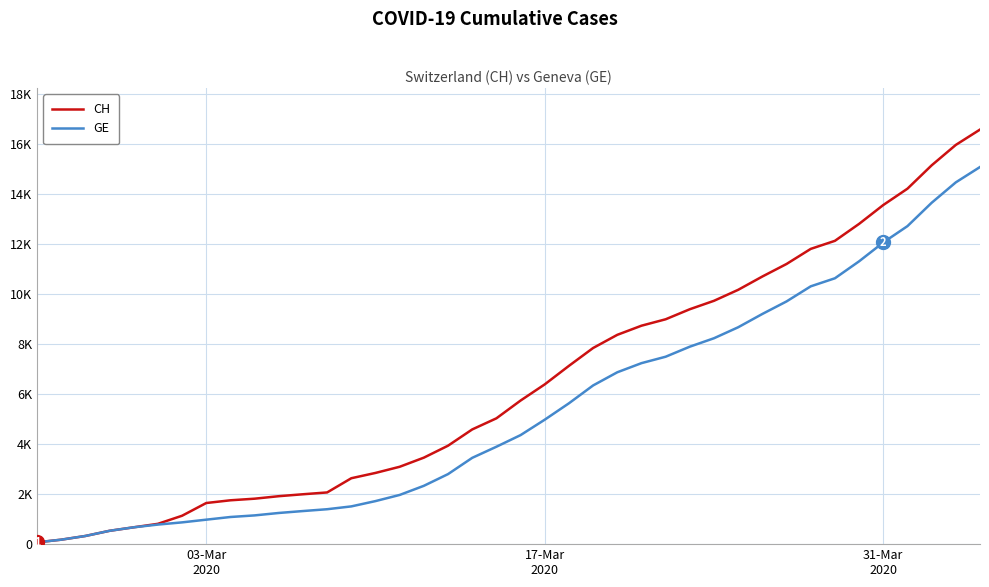

What are all the series names shown in the legend?

CH, GE